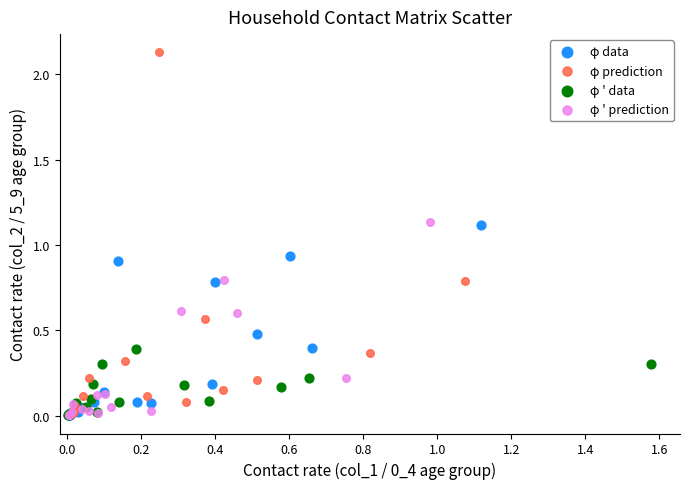

Which series has the widest spread of Y values?

φ prediction